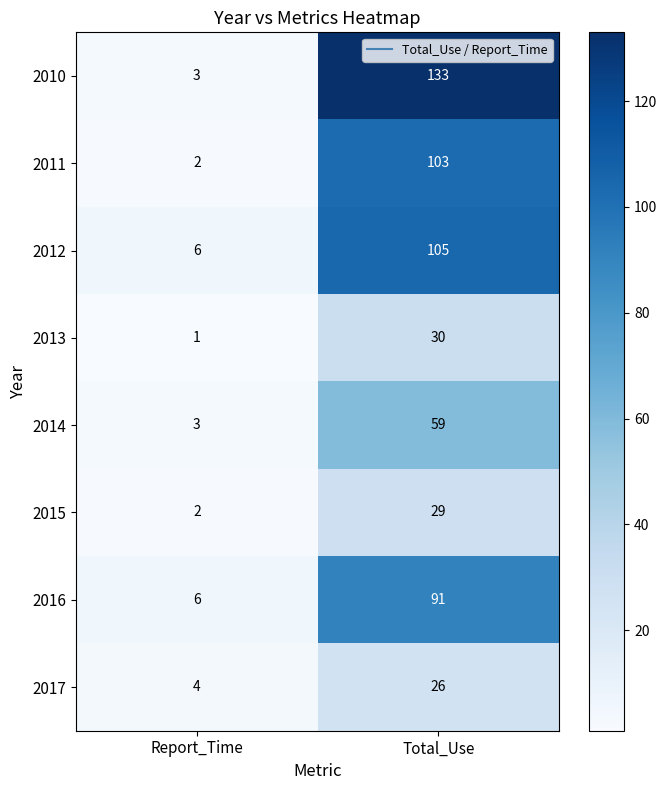

Count the number of data series in this chart.

8